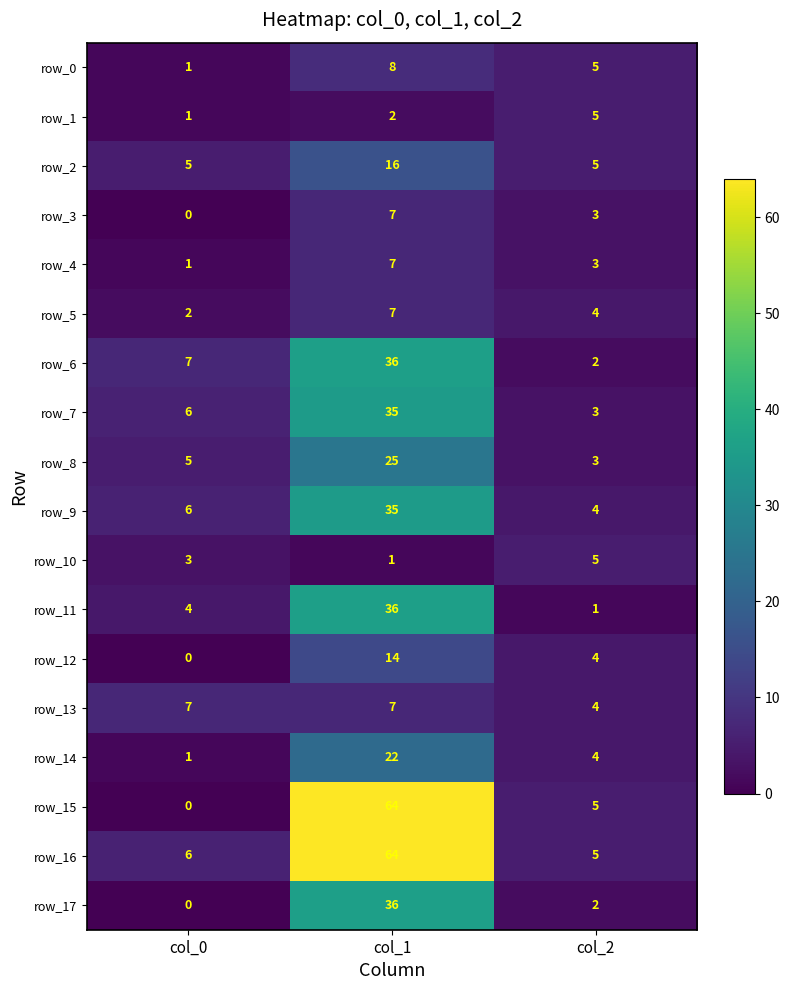

Reading right to left, what are all the values shown in this chart?

row_0: col_2=5	col_1=8	col_0=1
row_1: col_2=5	col_1=2	col_0=1
row_2: col_2=5	col_1=16	col_0=5
row_3: col_2=3	col_1=7	col_0=0
row_4: col_2=3	col_1=7	col_0=1
row_5: col_2=4	col_1=7	col_0=2
row_6: col_2=2	col_1=36	col_0=7
row_7: col_2=3	col_1=35	col_0=6
row_8: col_2=3	col_1=25	col_0=5
row_9: col_2=4	col_1=35	col_0=6
row_10: col_2=5	col_1=1	col_0=3
row_11: col_2=1	col_1=36	col_0=4
row_12: col_2=4	col_1=14	col_0=0
row_13: col_2=4	col_1=7	col_0=7
row_14: col_2=4	col_1=22	col_0=1
row_15: col_2=5	col_1=64	col_0=0
row_16: col_2=5	col_1=64	col_0=6
row_17: col_2=2	col_1=36	col_0=0